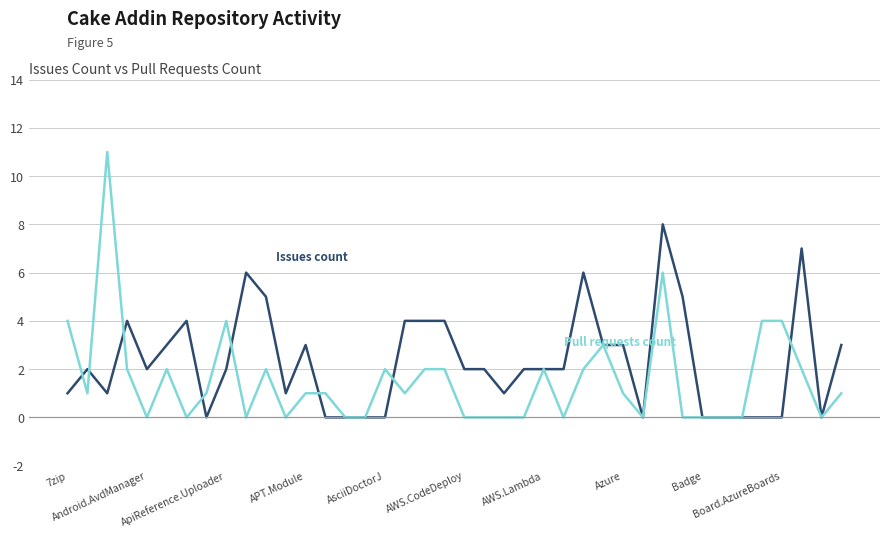

Reading right to left, transcribe all the data shown in this chart.

Issues count: 3	0	7	0	0	0	0	0	5	8	0	3	3	6	2	2	2	1	2	2	4	4	4	0	0	0	0	3	1	5	6	2	0	4	3	2	4	1	2	1
Pull requests count: 1	0	2	4	4	0	0	0	0	6	0	1	3	2	0	2	0	0	0	0	2	2	1	2	0	0	1	1	0	2	0	4	1	0	2	0	2	11	1	4